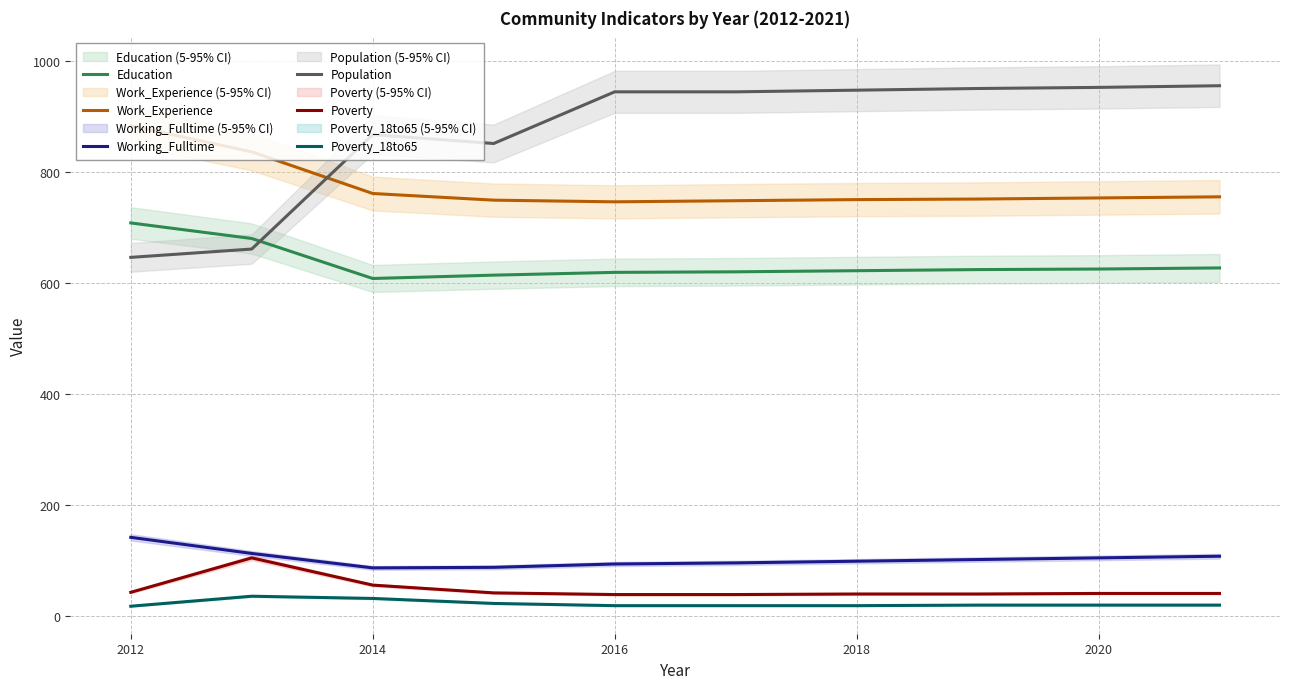

True or false: Work_Experience and Working_Fulltime cross at least once.

False